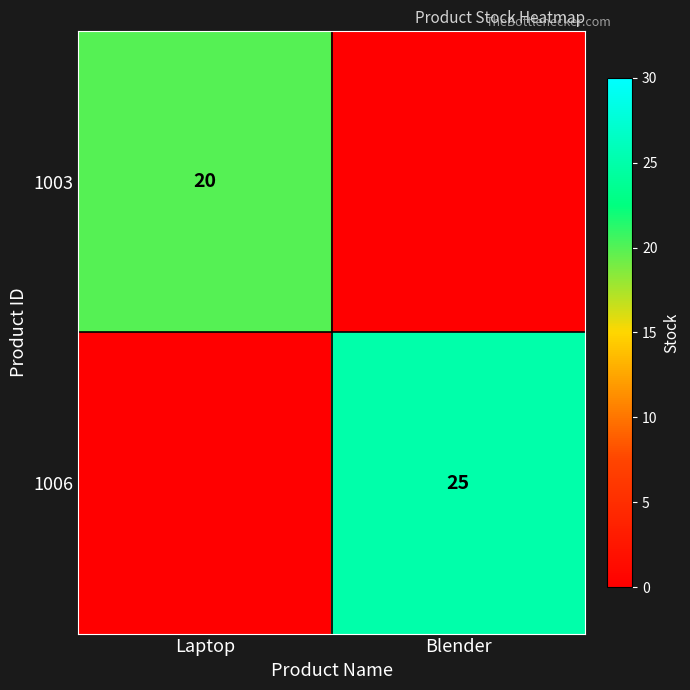

The value of 1006 at Blender is 13. True or false?

False